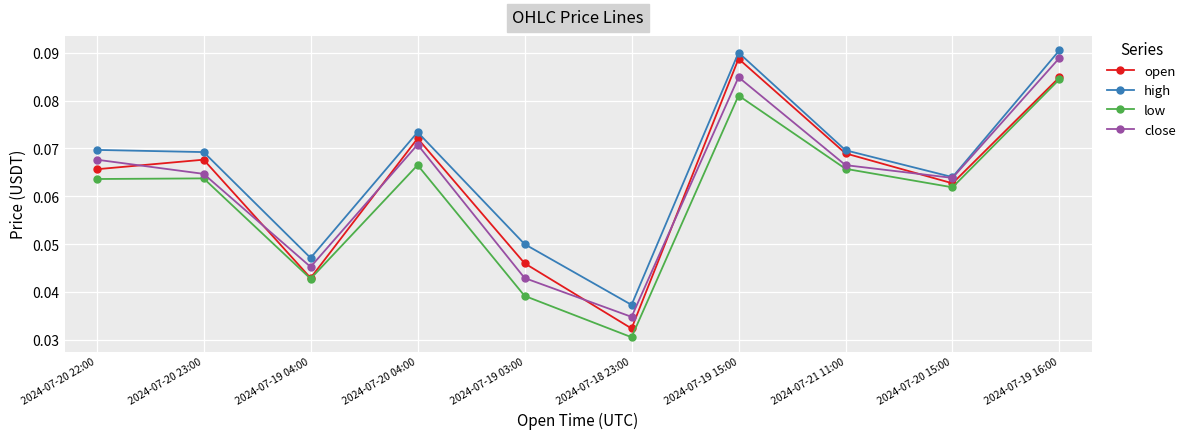

What is the label of the 7th point from the left?

2024-07-19 15:00